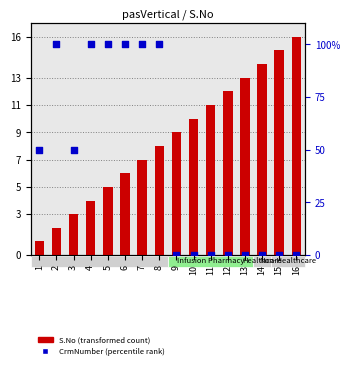

Is the value of CrmNumber (percentile rank) at 14 greater than the value of S.No (transformed count) at 8?

No